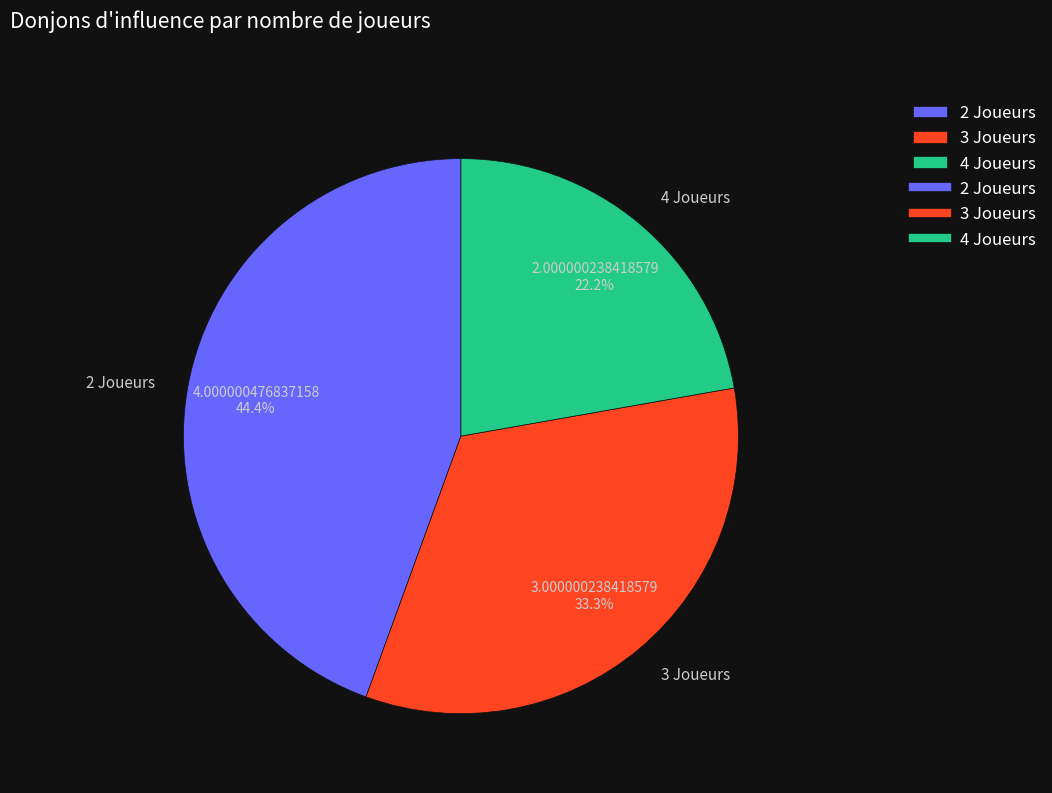

Count the number of slices in the pie.

3